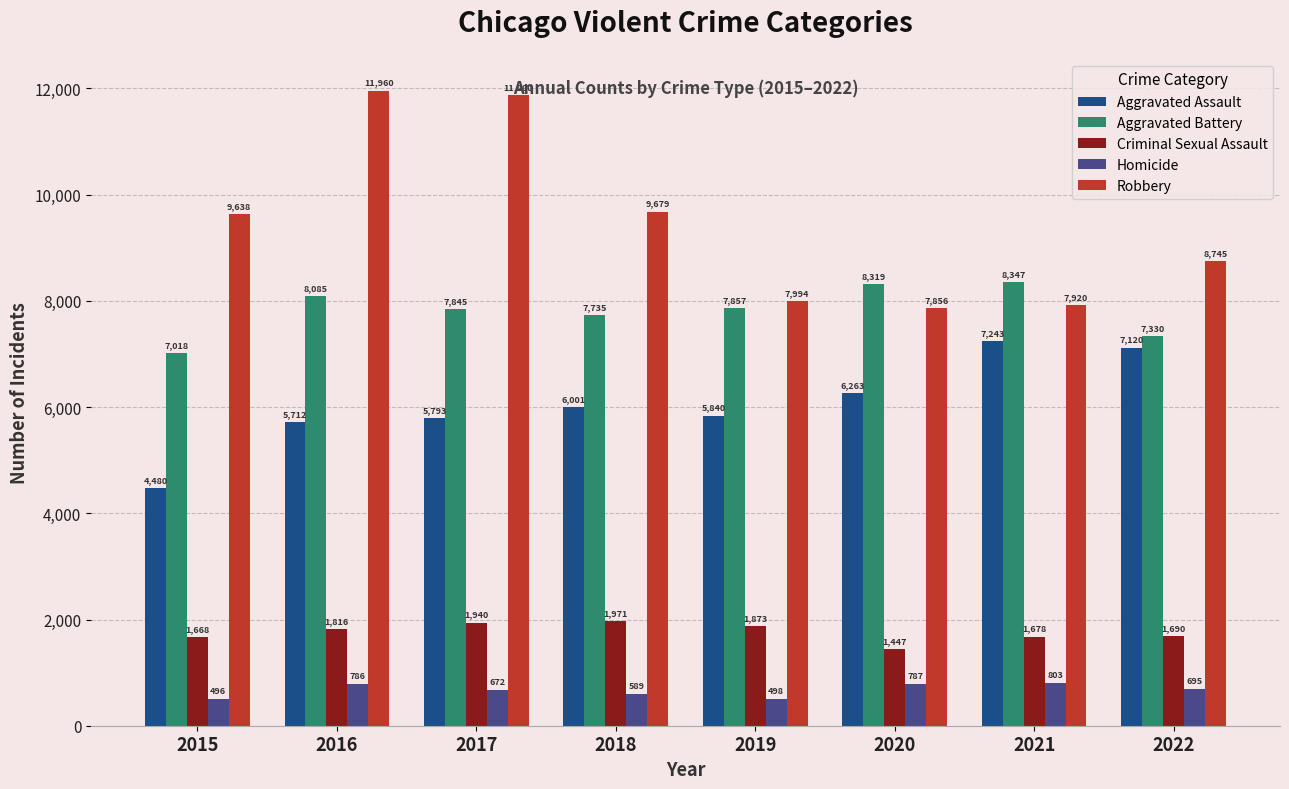

How many bars are there in total?

40